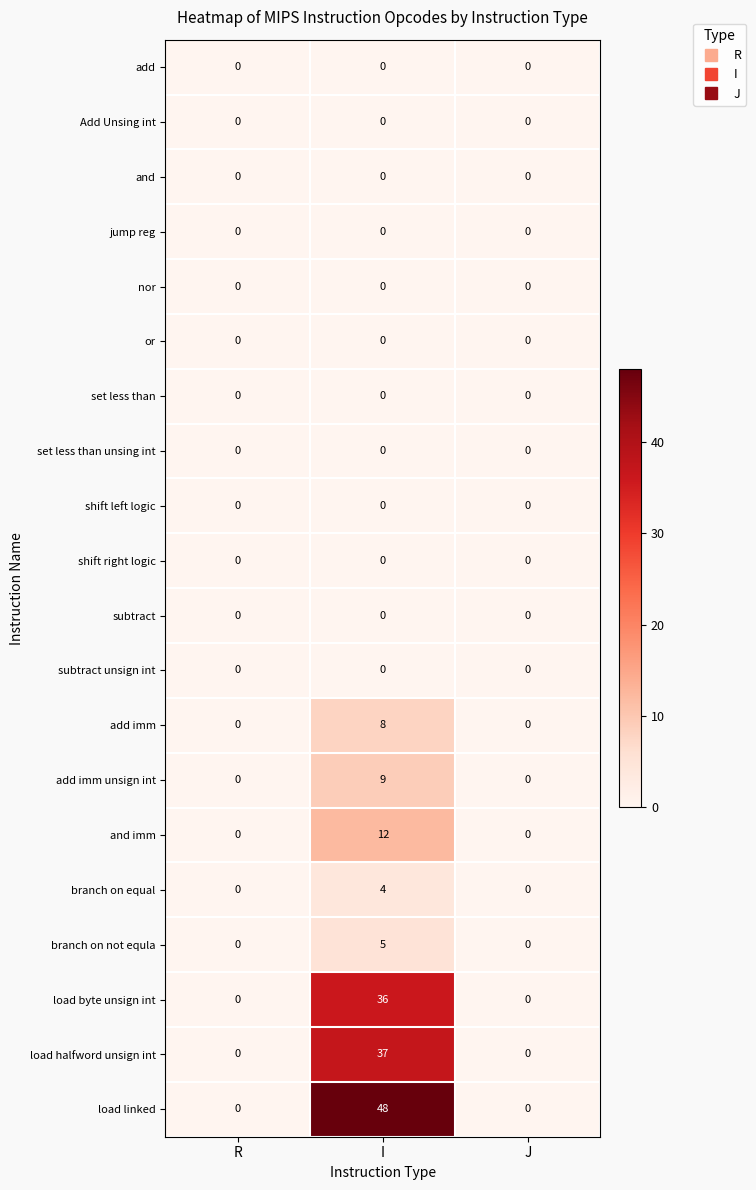

Which series has the largest total across all categories?

load linked